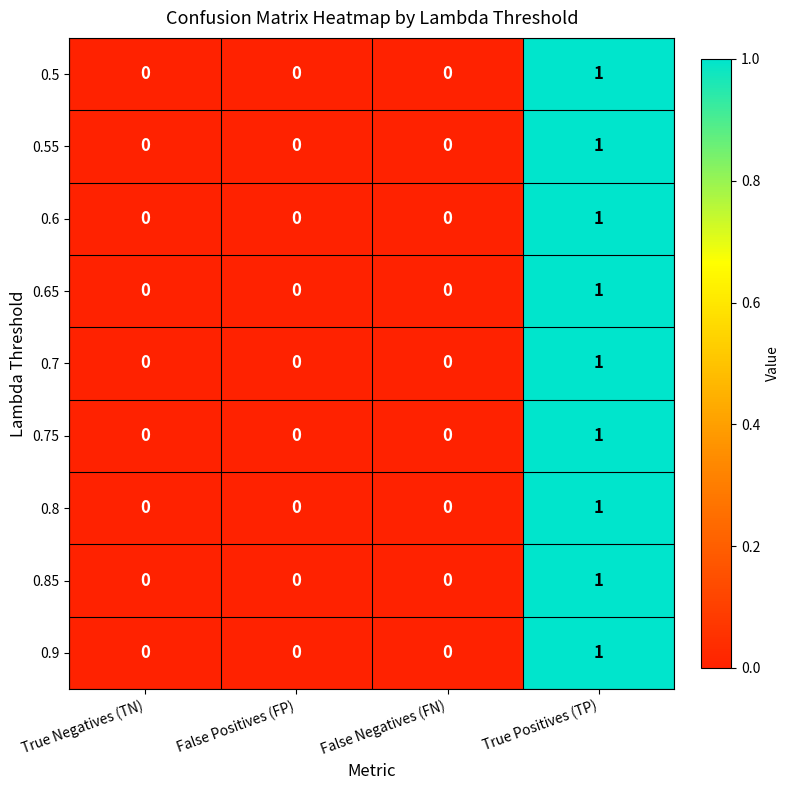

The 0.8 series shows 1 at True Positives (TP). True or false?

True